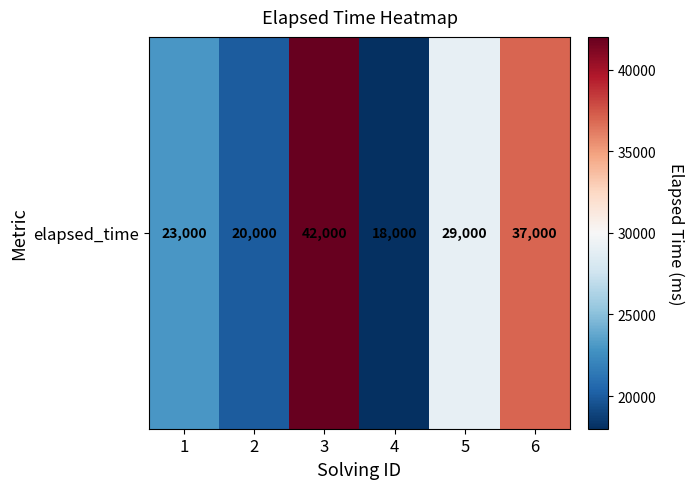

At which category does the chart reach its peak across all series?

3